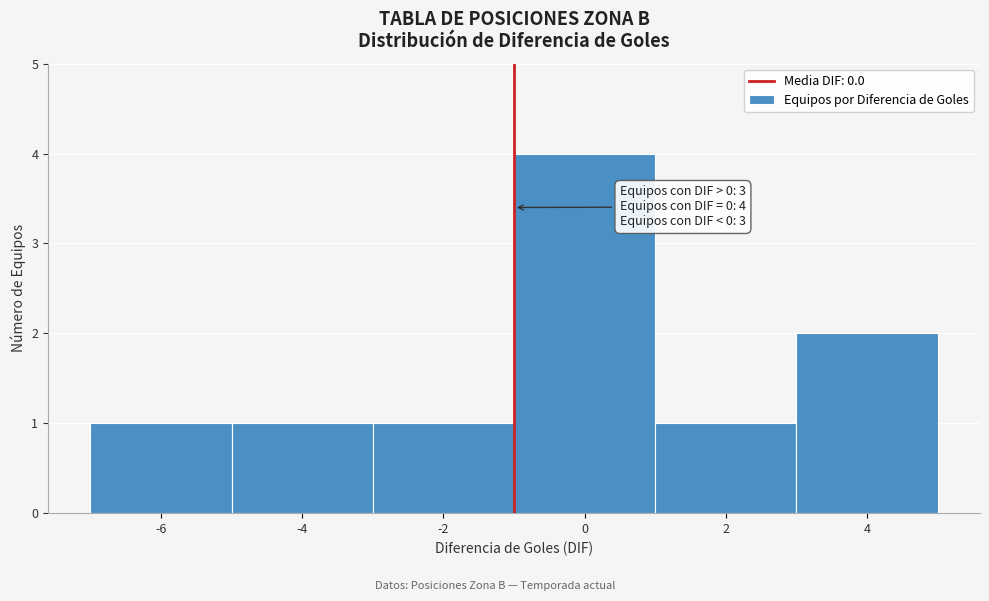

Reading left to right, what are all the values shown in this chart?

1	1	1	4	1	2